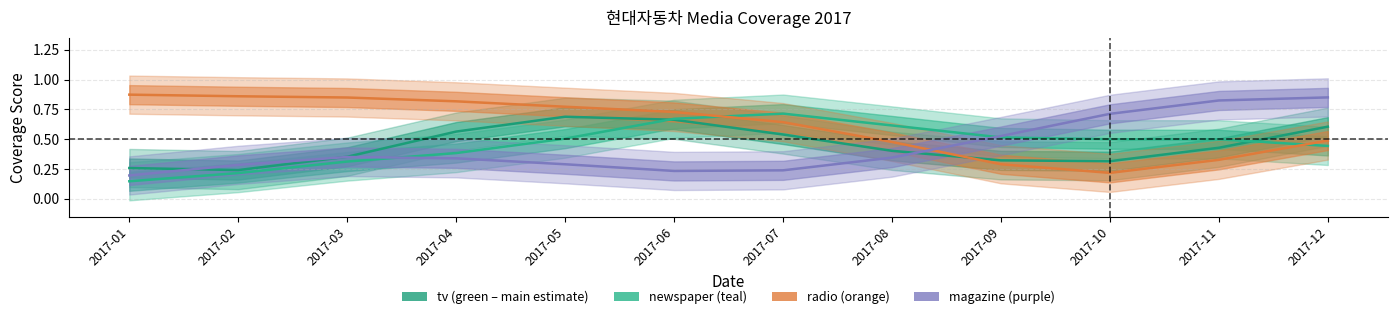

Where is the first local maximum for newspaper?

2017-07